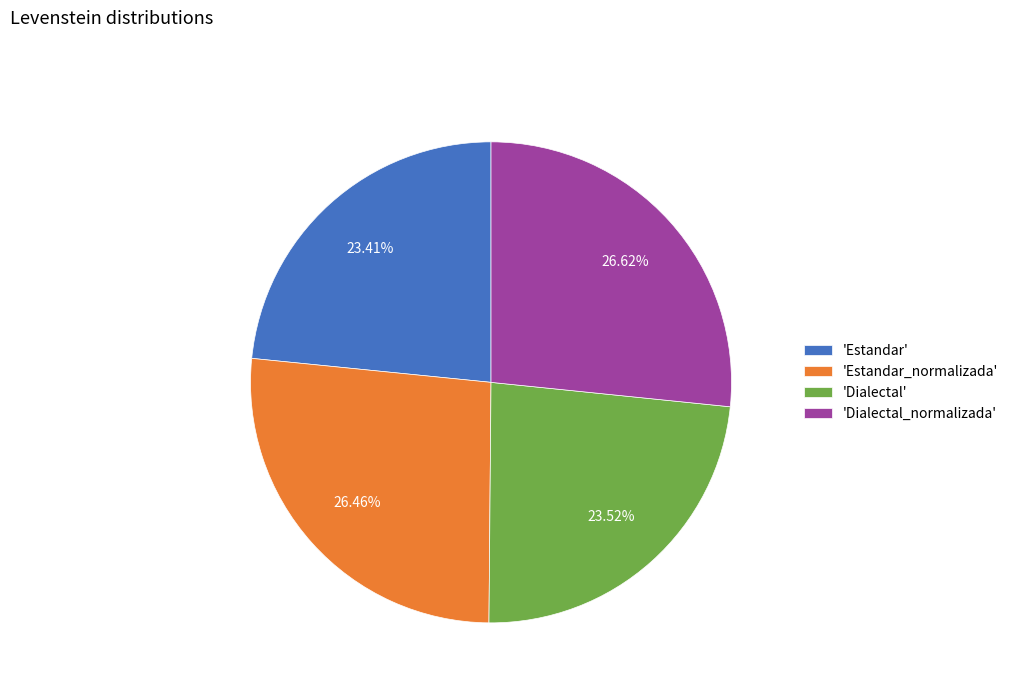

Between 'Dialectal_normalizada' and 'Estandar', which is larger?

'Dialectal_normalizada'